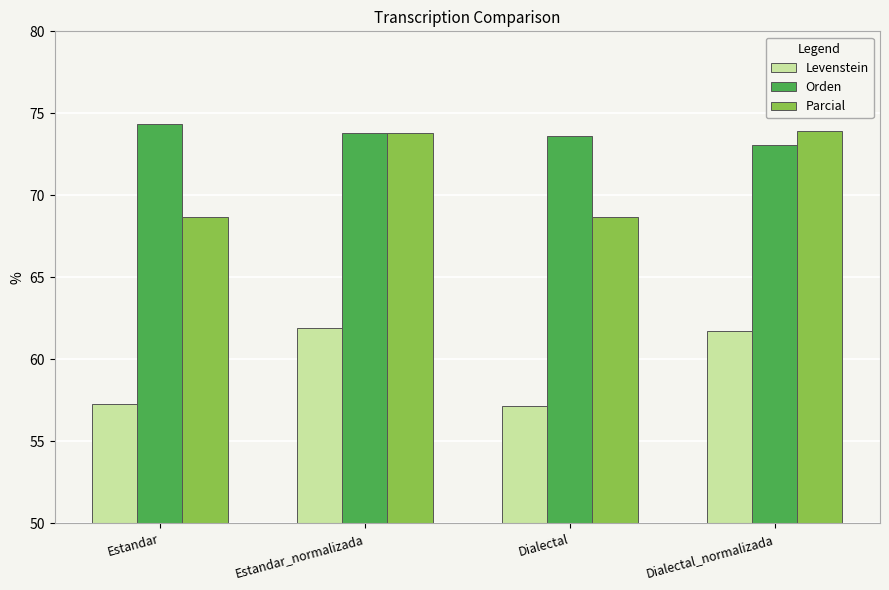

What is the minimum value shown in the chart?

57.1